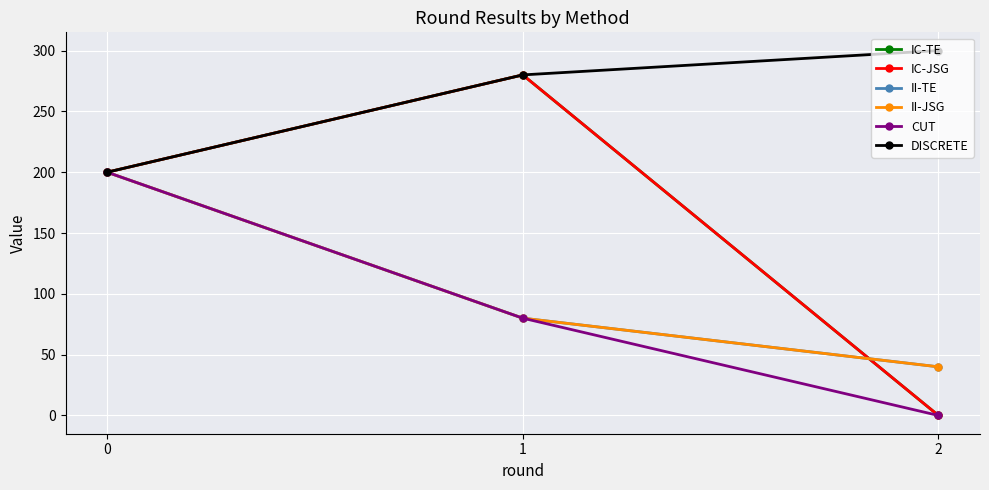

What is the sum of all II-TE values?

320